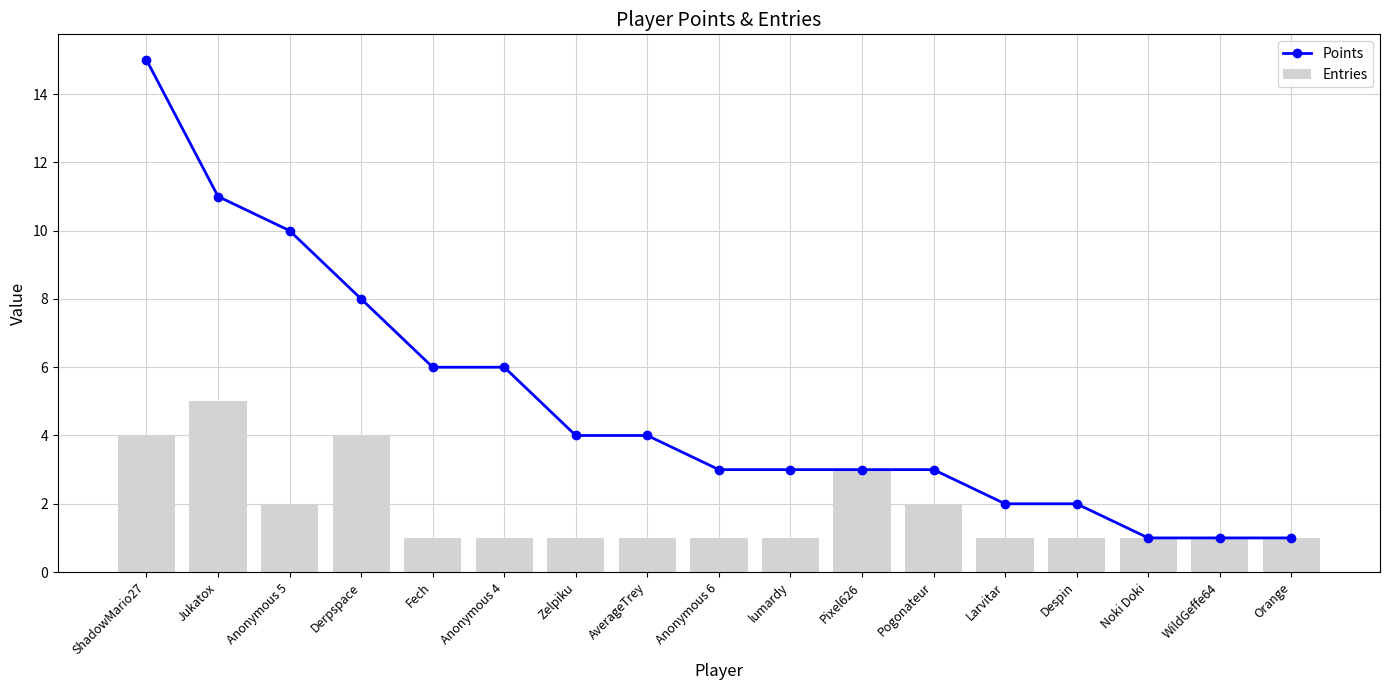

What position from the left is Larvitar?

13